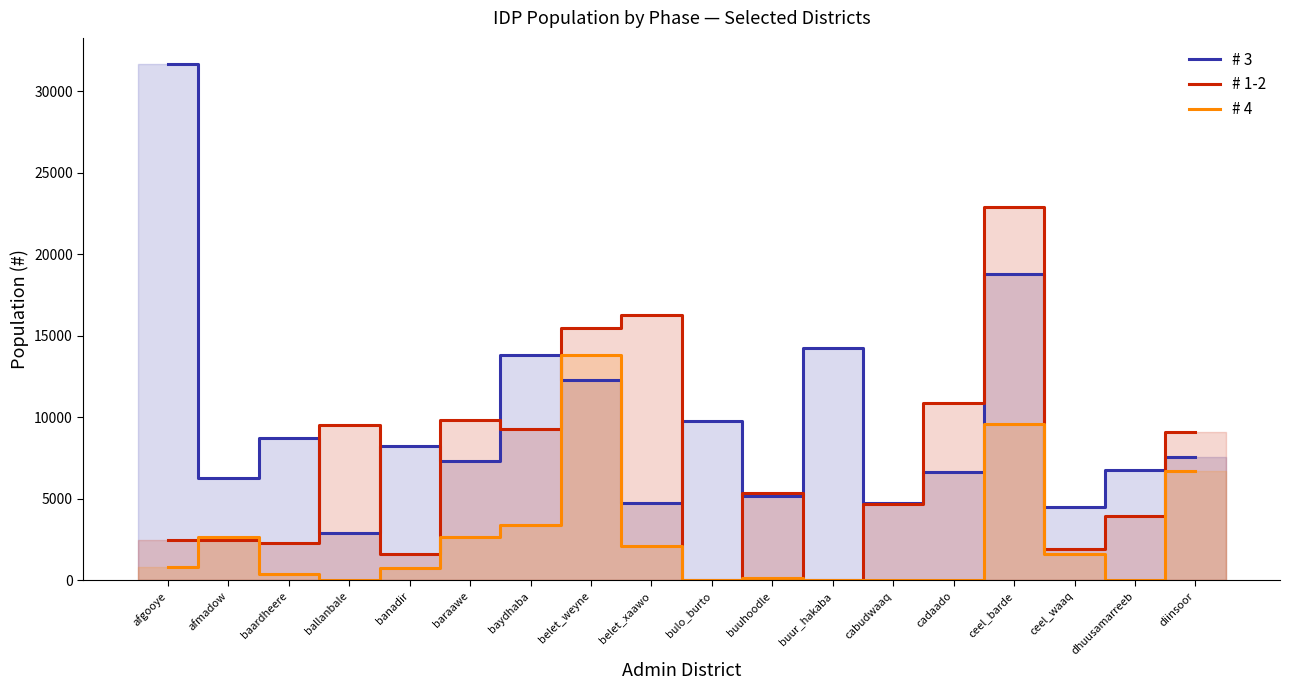

What is the approximate value of # 3 at buuhoodle?

5190.8